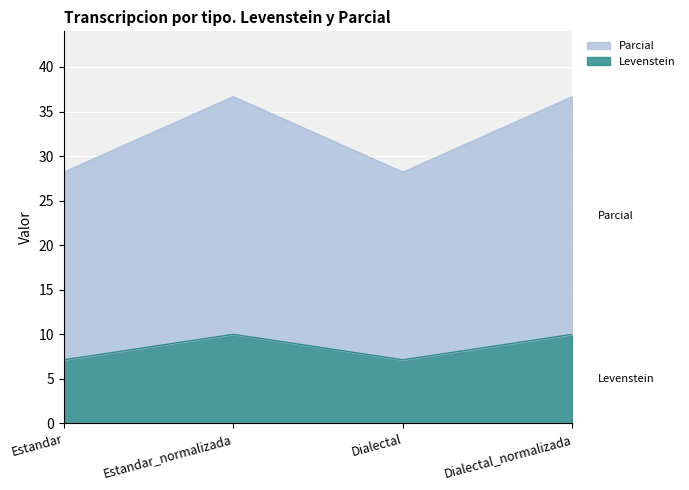

Reading right to left, transcribe all the data shown in this chart.

Levenstein: Dialectal_normalizada=10.0	Dialectal=7.1	Estandar_normalizada=10.0	Estandar=7.1
Parcial: Dialectal_normalizada=36.7	Dialectal=28.2	Estandar_normalizada=36.7	Estandar=28.2